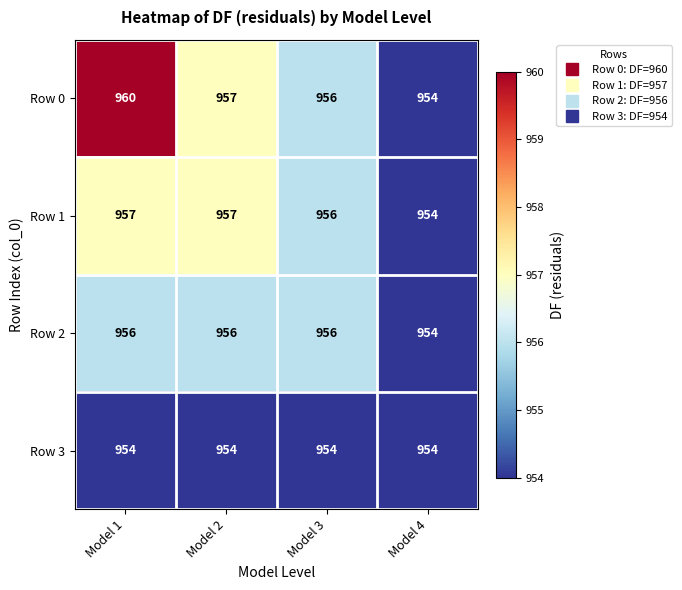

What is the total value across all series at Model 4?

3816